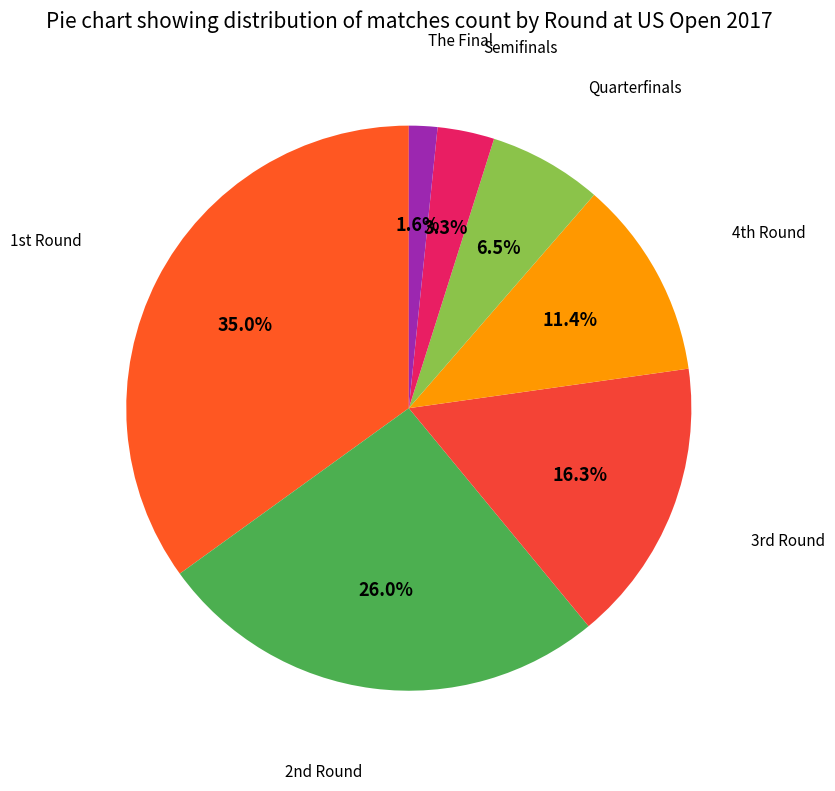

Count the number of slices in the pie.

7